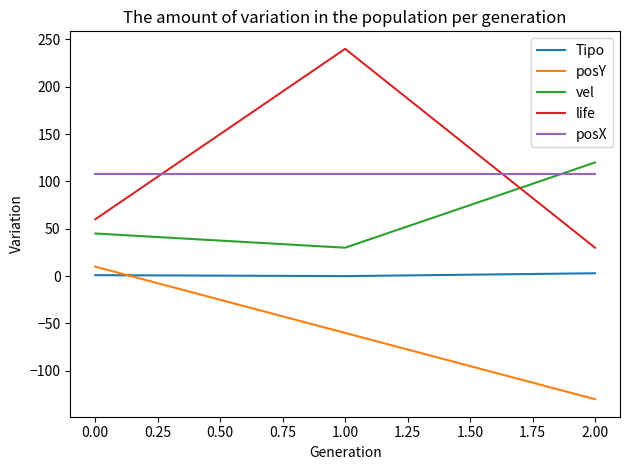

What is the minimum value shown in the chart?

-130